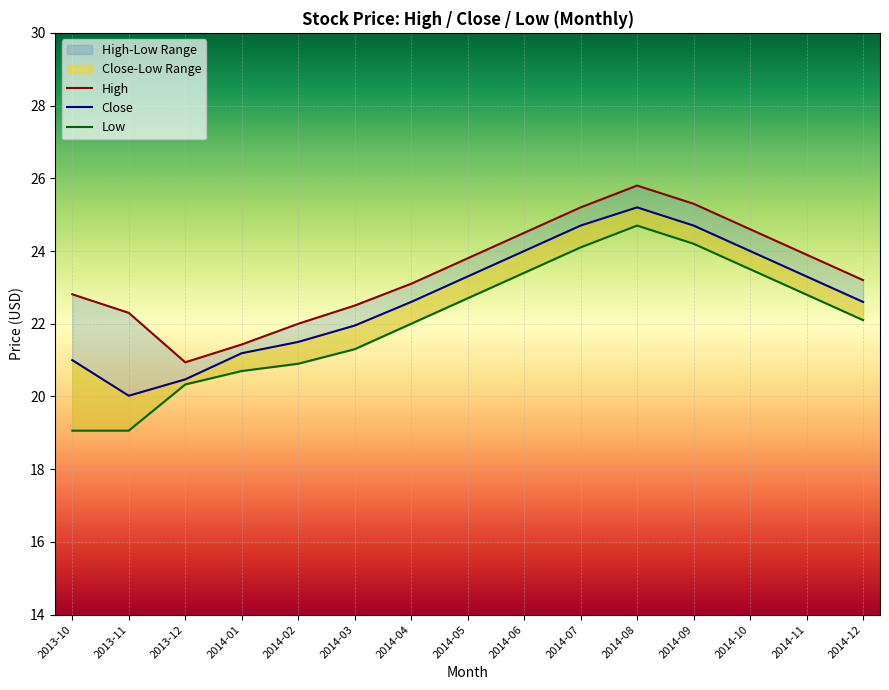

Reading left to right, list all the values displayed in this chart.

High: 2013-10=22.8	2013-11=22.3	2013-12=20.9	2014-01=21.4	2014-02=22.0	2014-03=22.5	2014-04=23.1	2014-05=23.8	2014-06=24.5	2014-07=25.2	2014-08=25.8	2014-09=25.3	2014-10=24.6	2014-11=23.9	2014-12=23.2
Close: 2013-10=21.0	2013-11=20.0	2013-12=20.5	2014-01=21.2	2014-02=21.5	2014-03=21.9	2014-04=22.6	2014-05=23.3	2014-06=24.0	2014-07=24.7	2014-08=25.2	2014-09=24.7	2014-10=24.0	2014-11=23.3	2014-12=22.6
Low: 2013-10=19.1	2013-11=19.1	2013-12=20.3	2014-01=20.7	2014-02=20.9	2014-03=21.3	2014-04=22.0	2014-05=22.7	2014-06=23.4	2014-07=24.1	2014-08=24.7	2014-09=24.2	2014-10=23.5	2014-11=22.8	2014-12=22.1